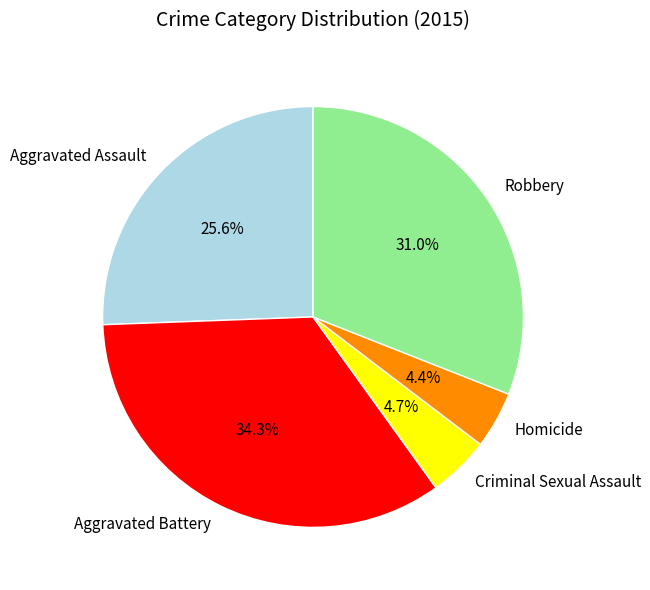

To the nearest percent, what is the average slice percentage?

20%